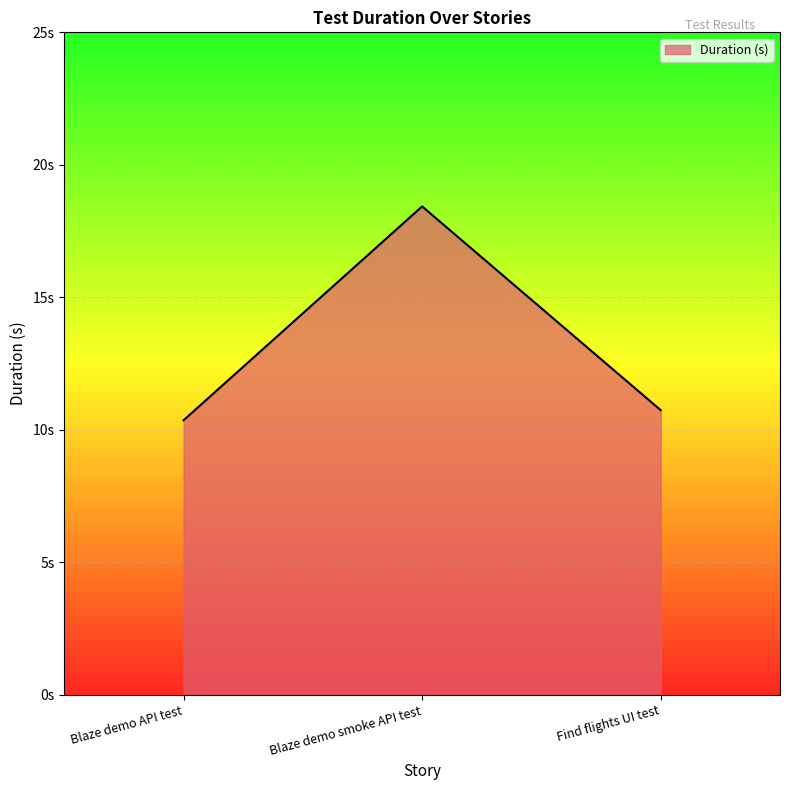

Does the chart display data point markers on the line(s)?

No